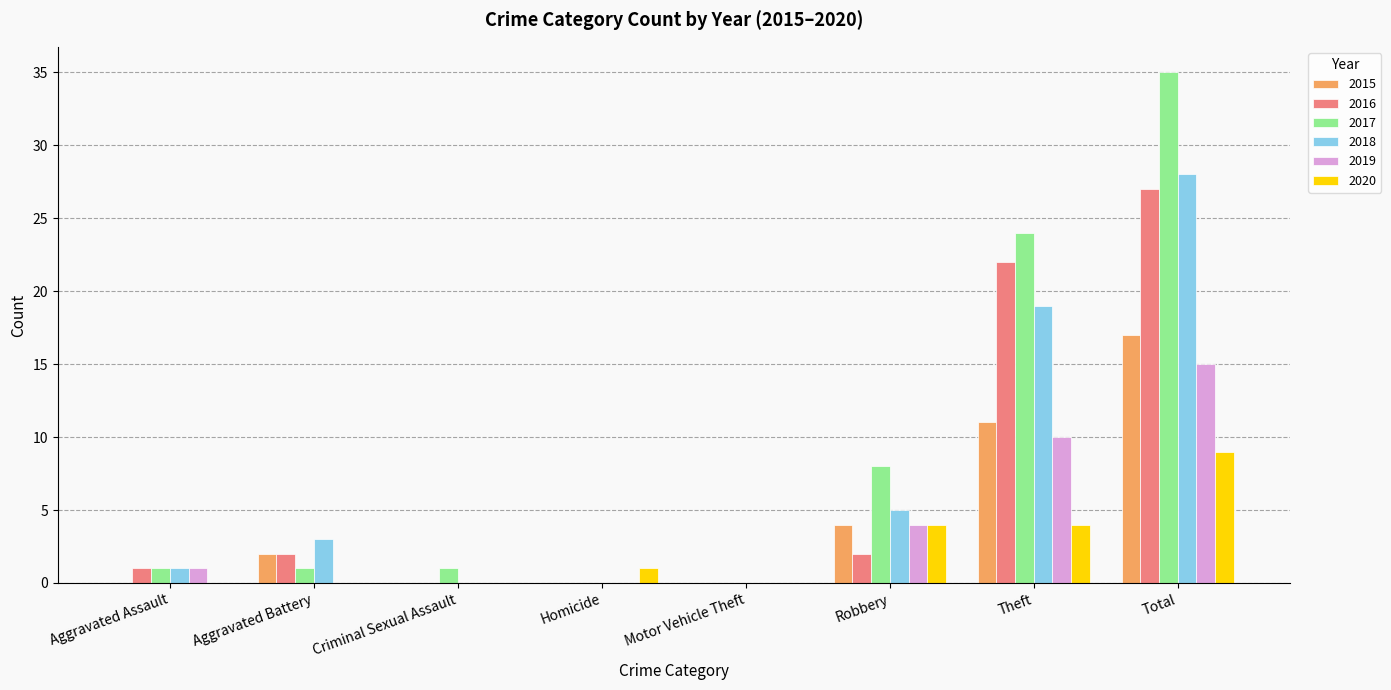

What is the highest value of the 2018 series?

28